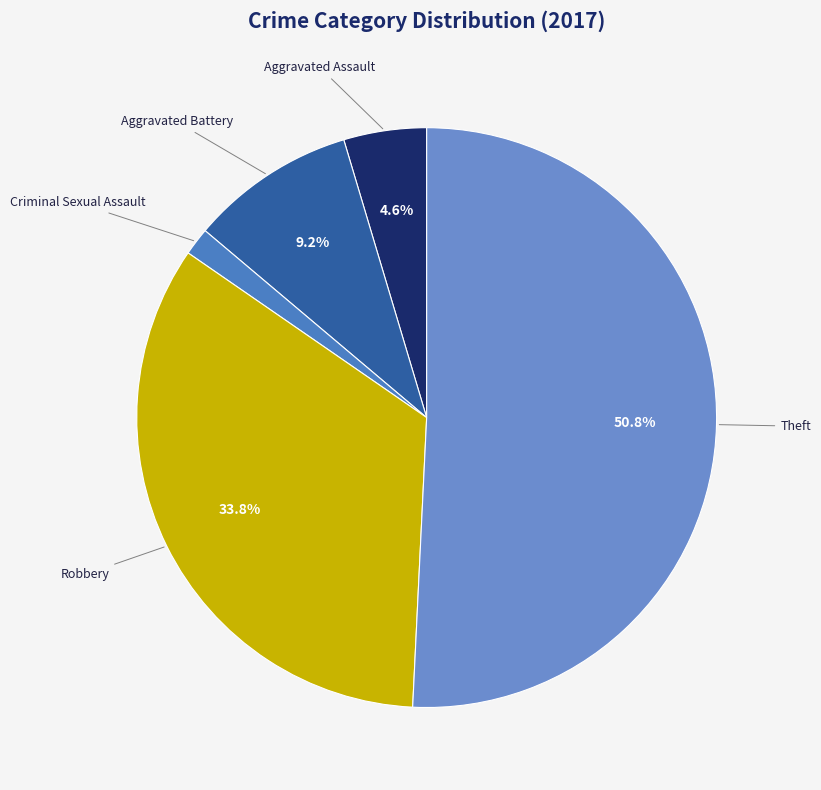

Combined, do Robbery and Theft account for over 50%?

Yes